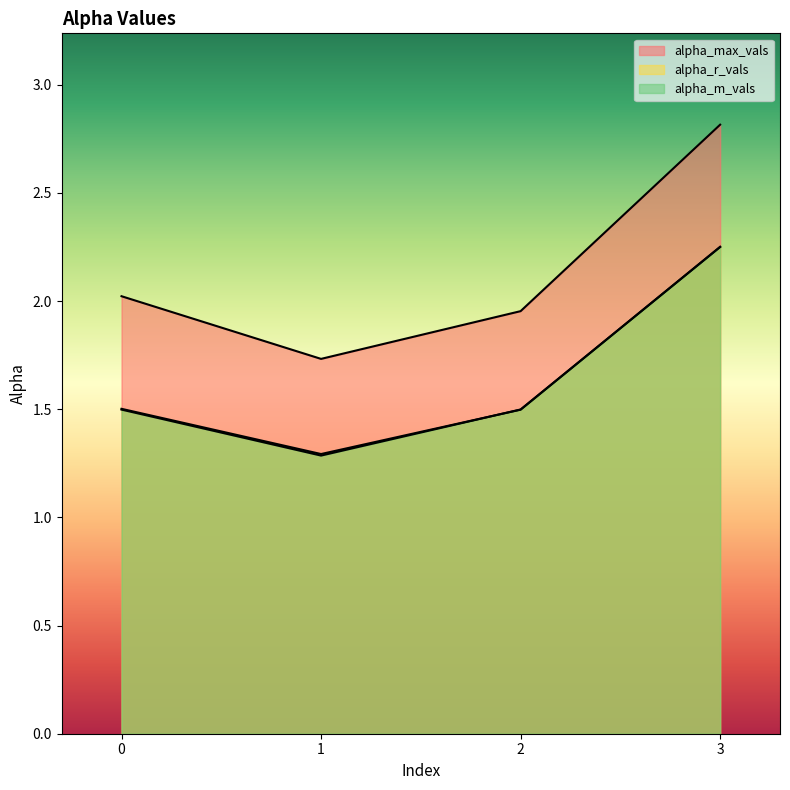

True or false: alpha_r_vals has a value of 2.3 at 3.

True